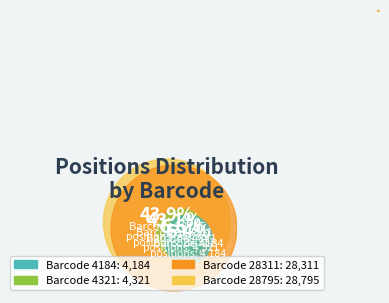

What portion of the pie excludes Barcode 28311?

56.9%